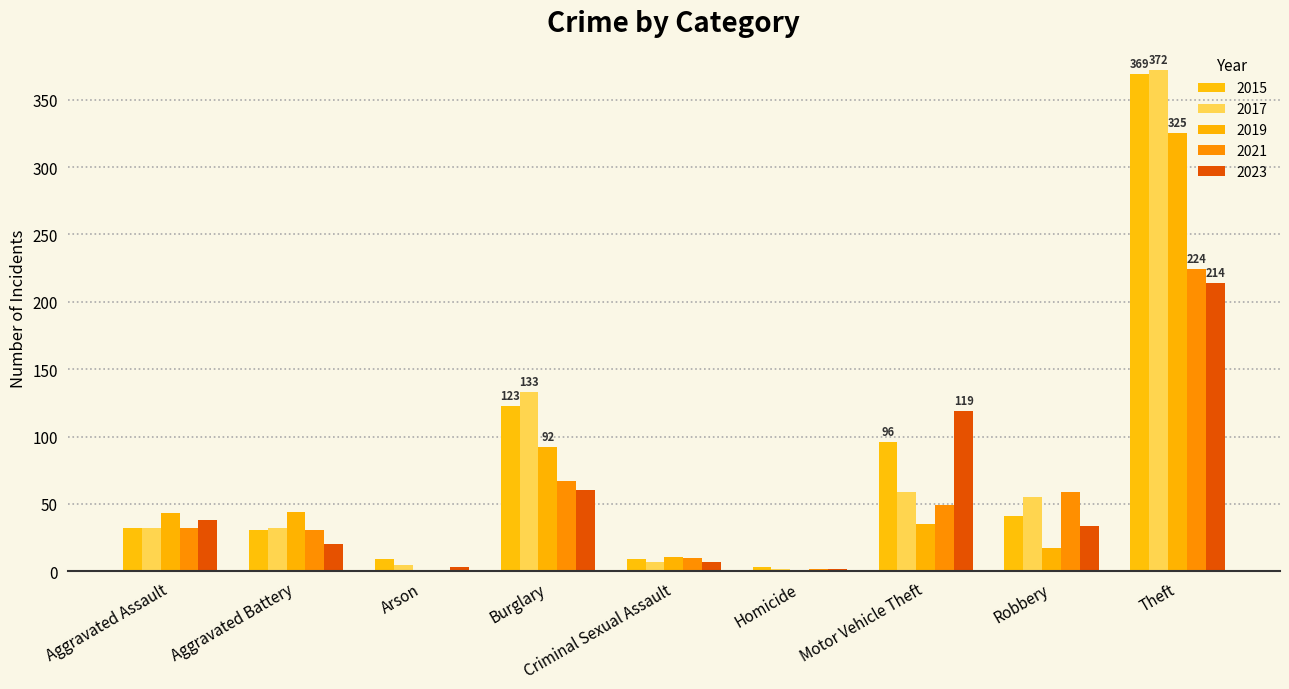

What is the sum of all 2015 values?

713